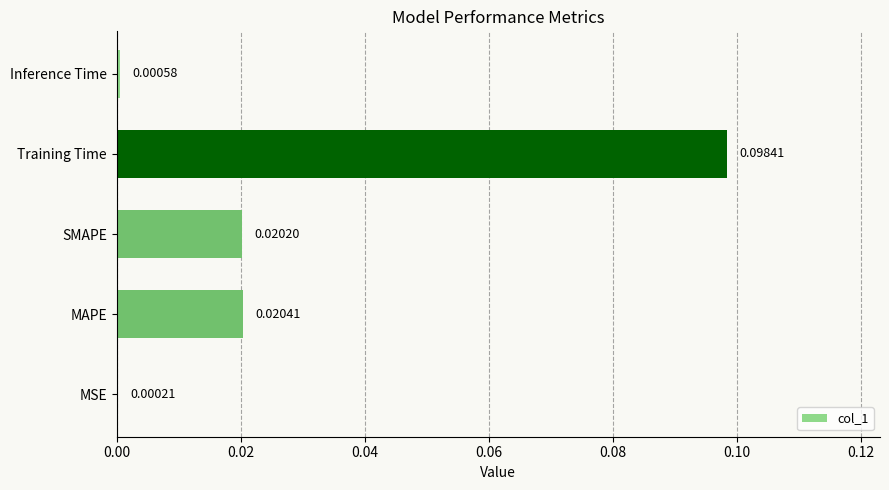

At which label is the value closest to 0?

MSE